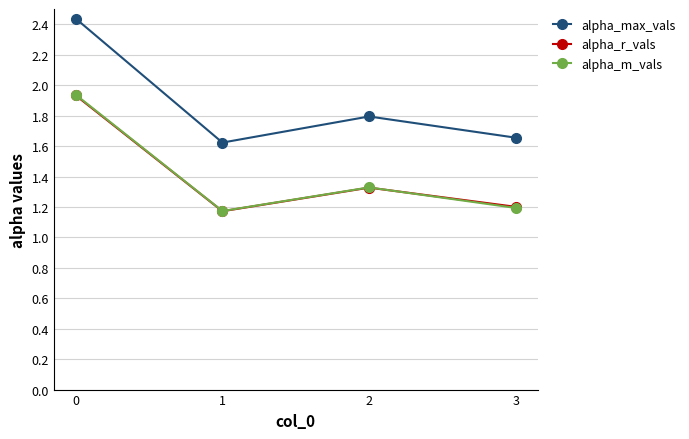

Which series has the largest range (max minus min)?

alpha_max_vals